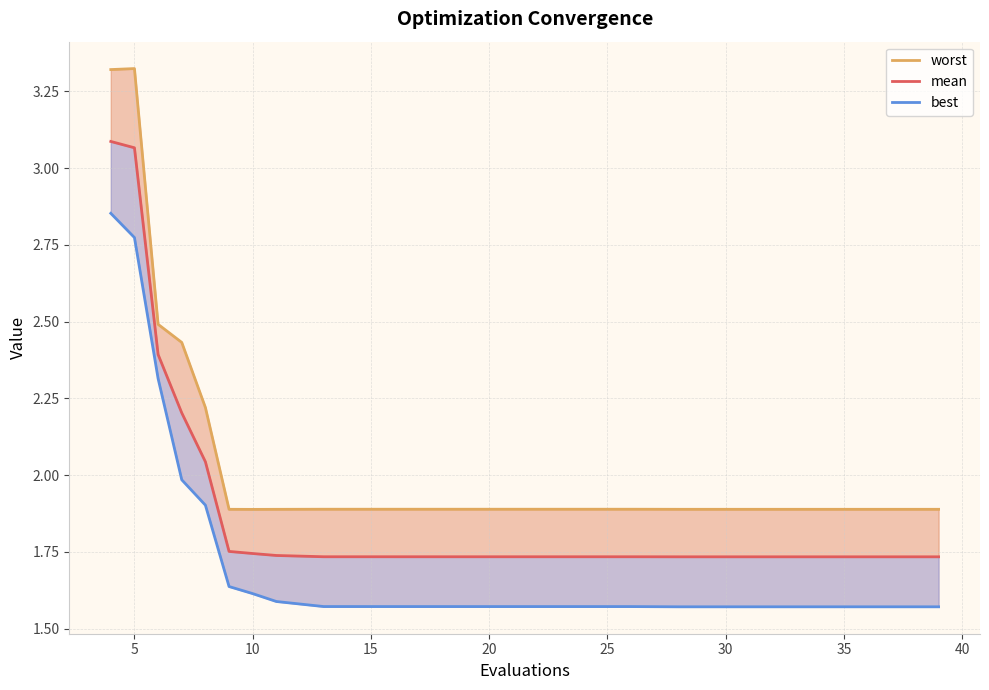

What is the difference between the maximum and second lowest values in the best series?

1.3